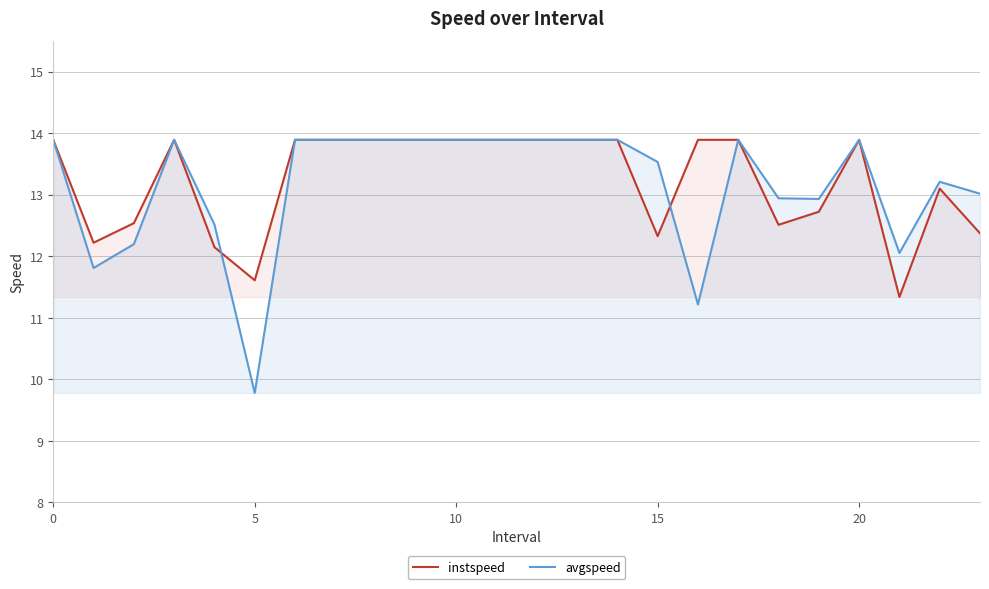

What is the minimum value shown in the chart?

9.8